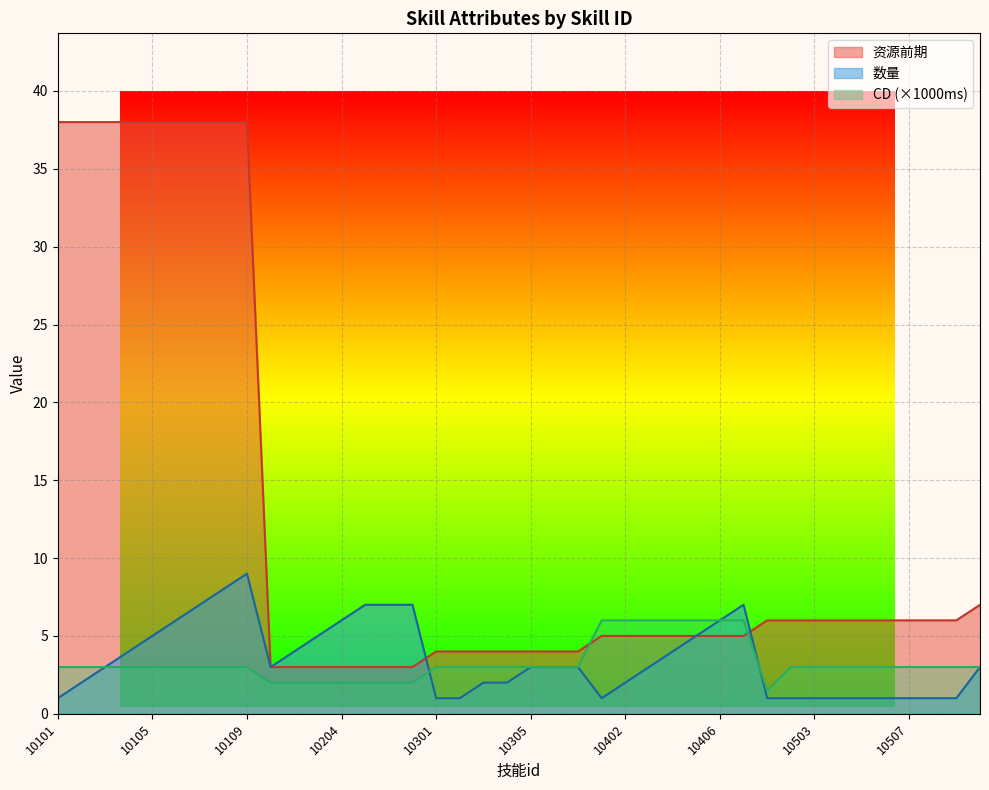

What are all the series names shown in the legend?

资源前期, 数量, CD (×1000ms)